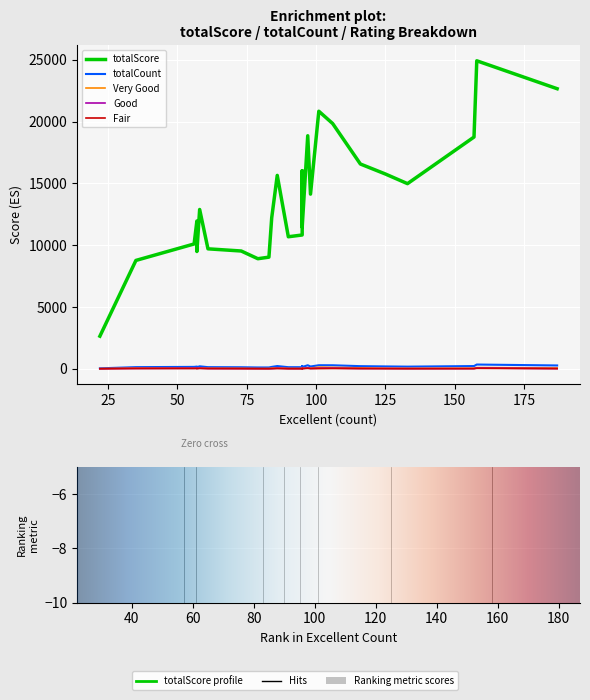

What is the value of the Fair bar at the 14th from the left?

1